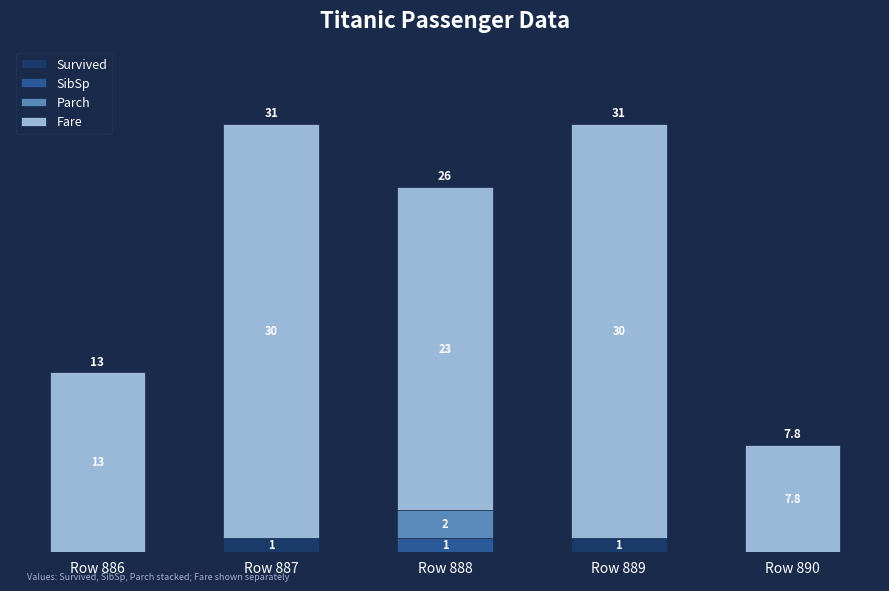

Which series changed the most between Row 887 and Row 889?

Survived